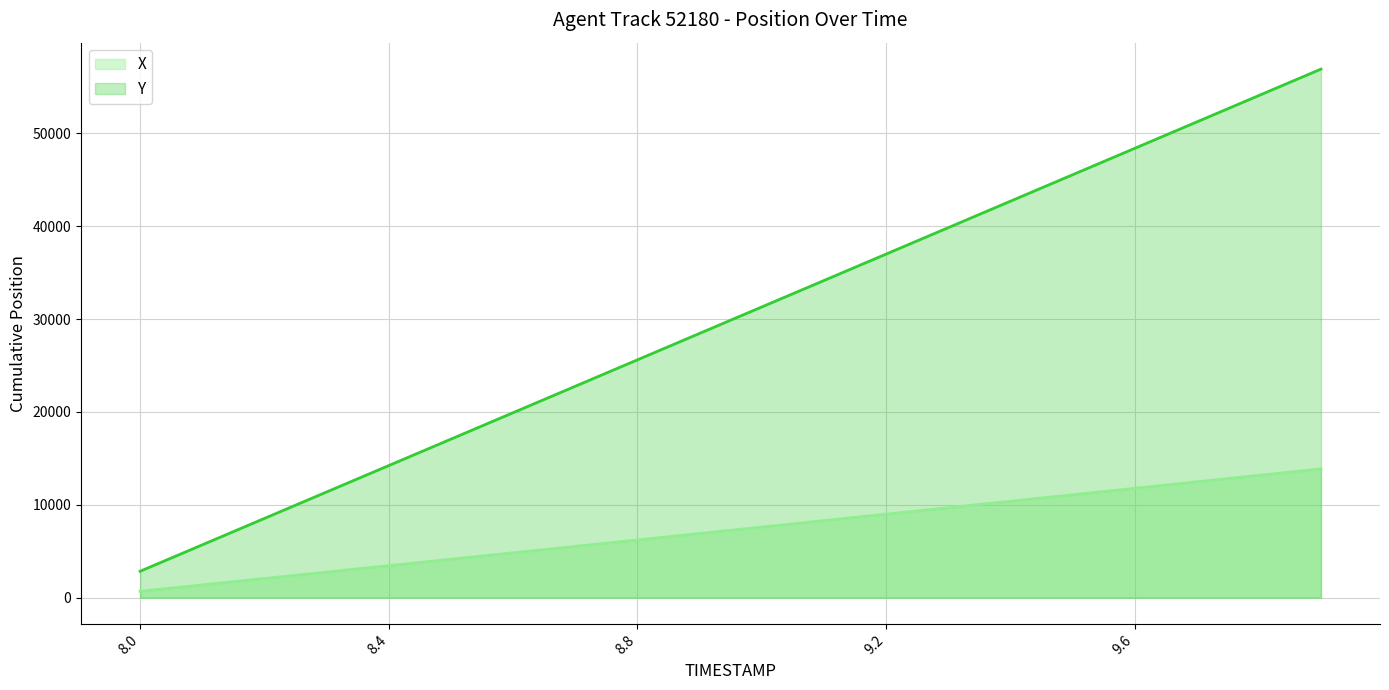

Rank the categories by X value from highest to lowest.

9.9, 9.8, 9.7, 9.6, 9.5, 9.4, 9.3, 9.2, 9.1, 9.0, 8.9, 8.8, 8.7, 8.6, 8.5, 8.4, 8.3, 8.2, 8.1, 8.0